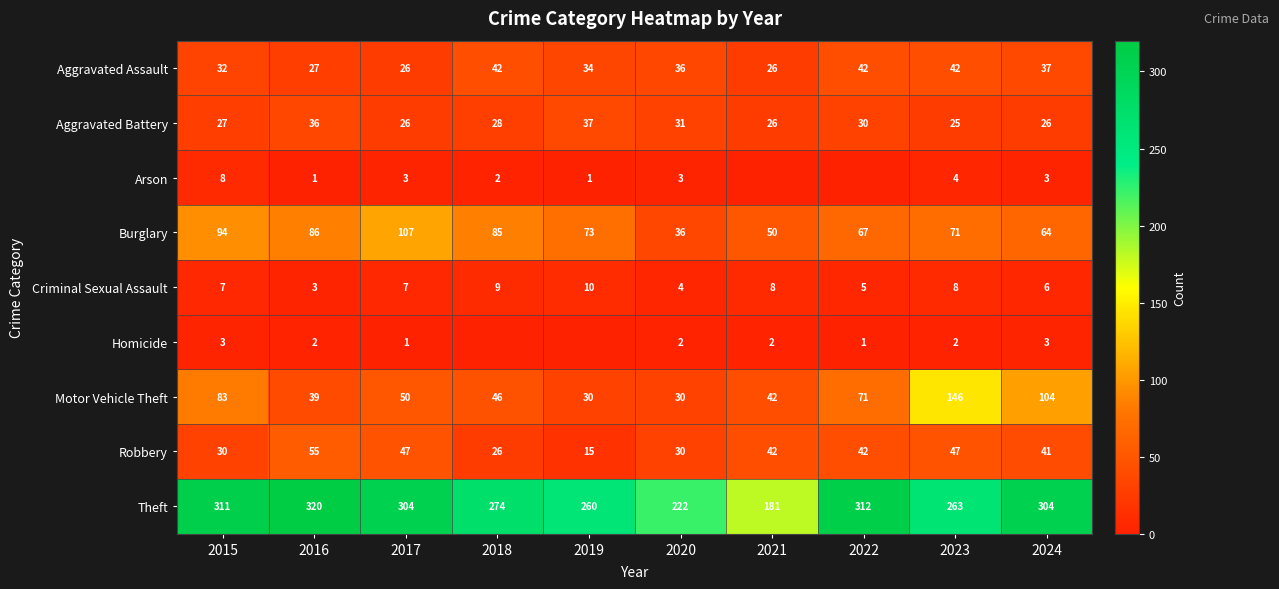

What is the maximum value for Burglary?

107